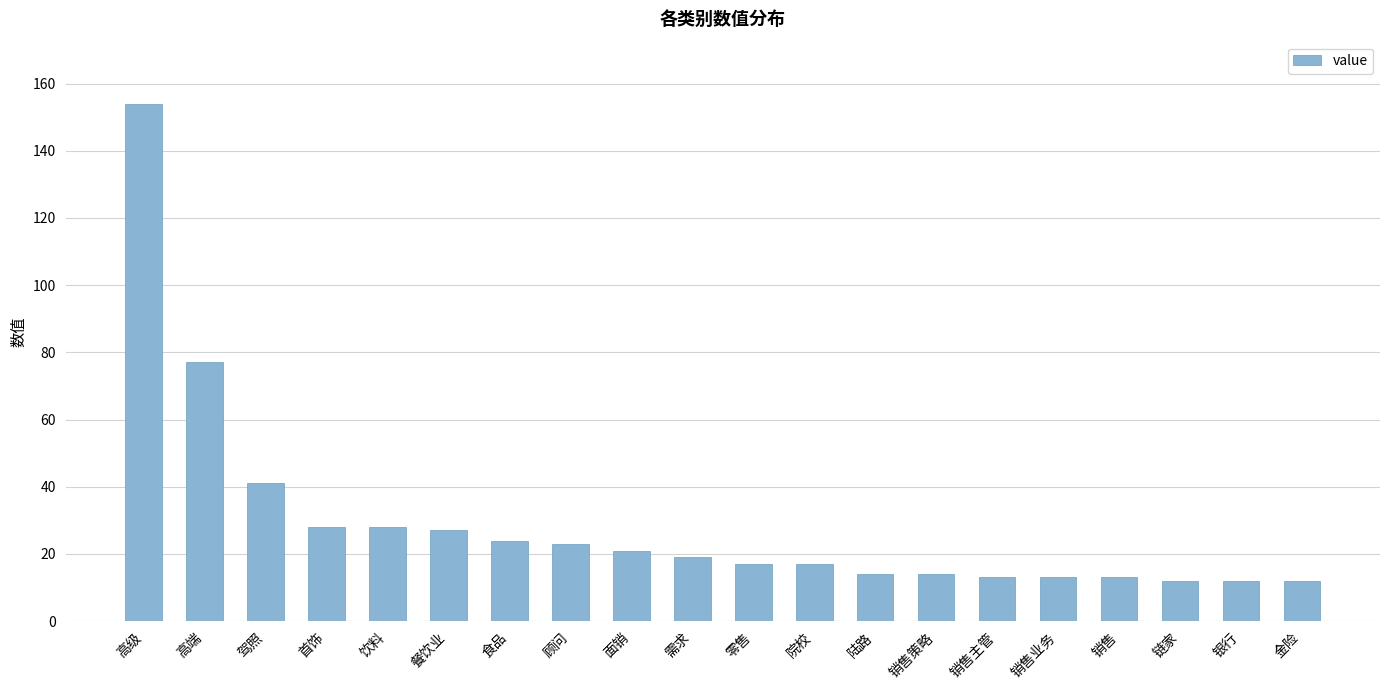

Where is the data nearest to the value 83?

高端